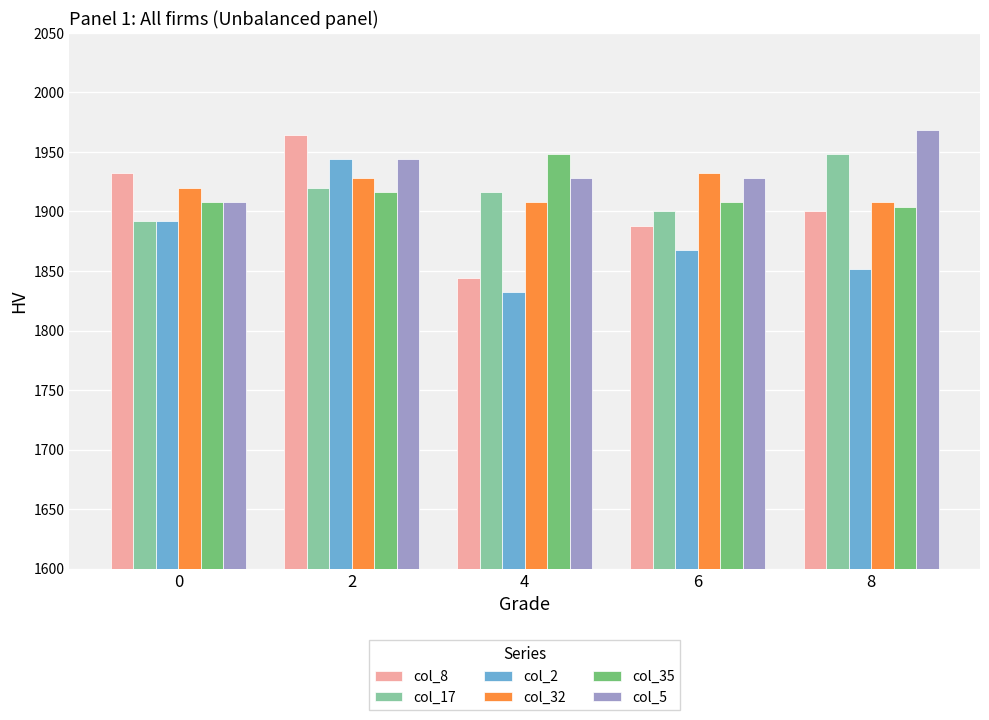

How many values in the col_17 series are below 1916?

2